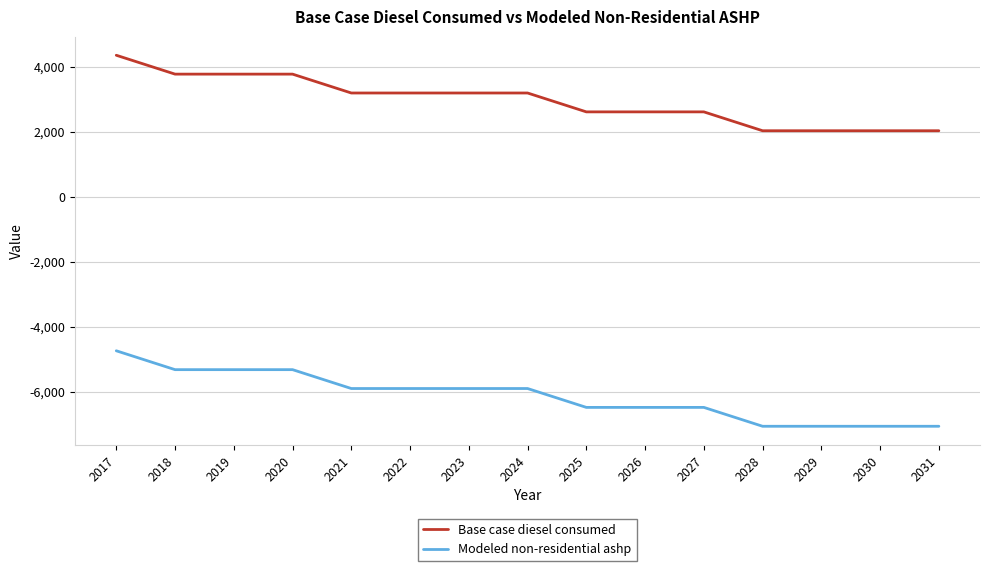

List the series in order of their overall mean, highest first.

Base case diesel consumed, Modeled non-residential ashp